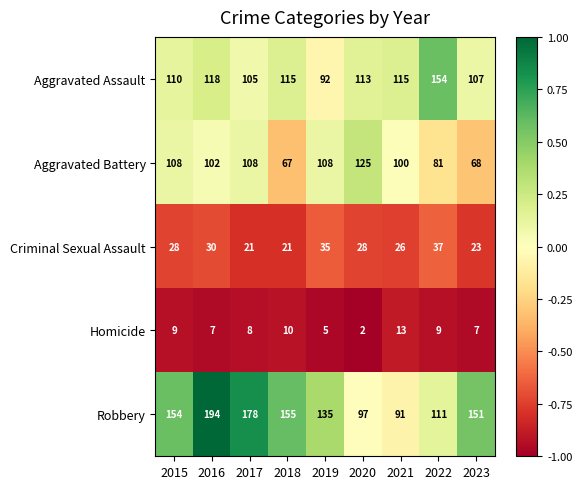

What is the difference between the Robbery values at 2022 and 2019?

24